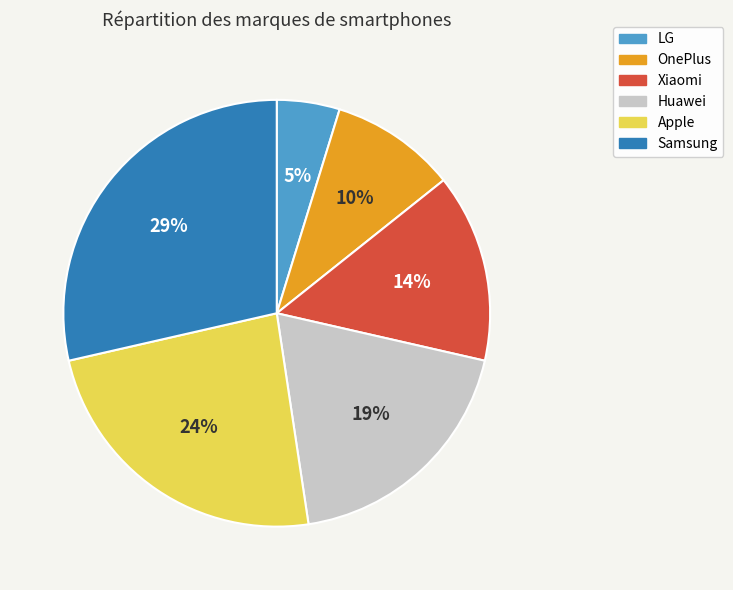

Rank the categories by value from lowest to highest.

LG, OnePlus, Xiaomi, Huawei, Apple, Samsung